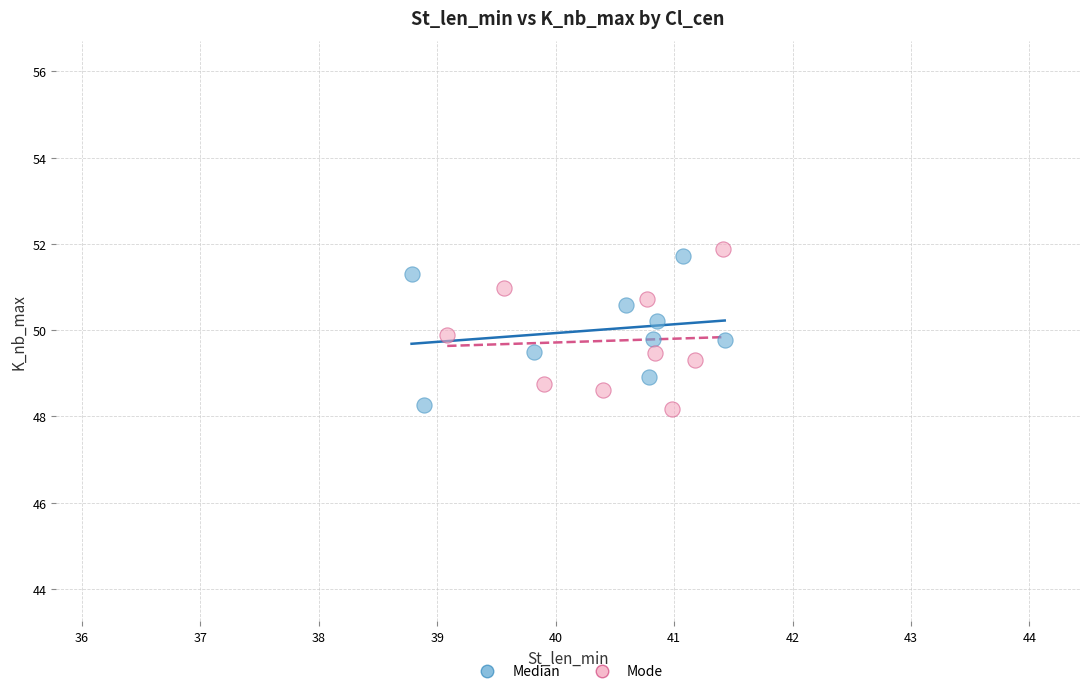

What are all the series names shown in the legend?

Median, Mode